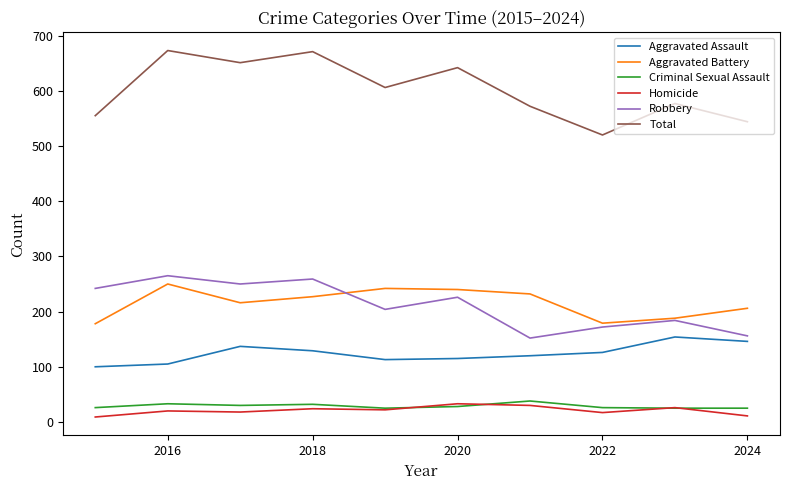

True or false: Robbery and Total cross at least once.

False